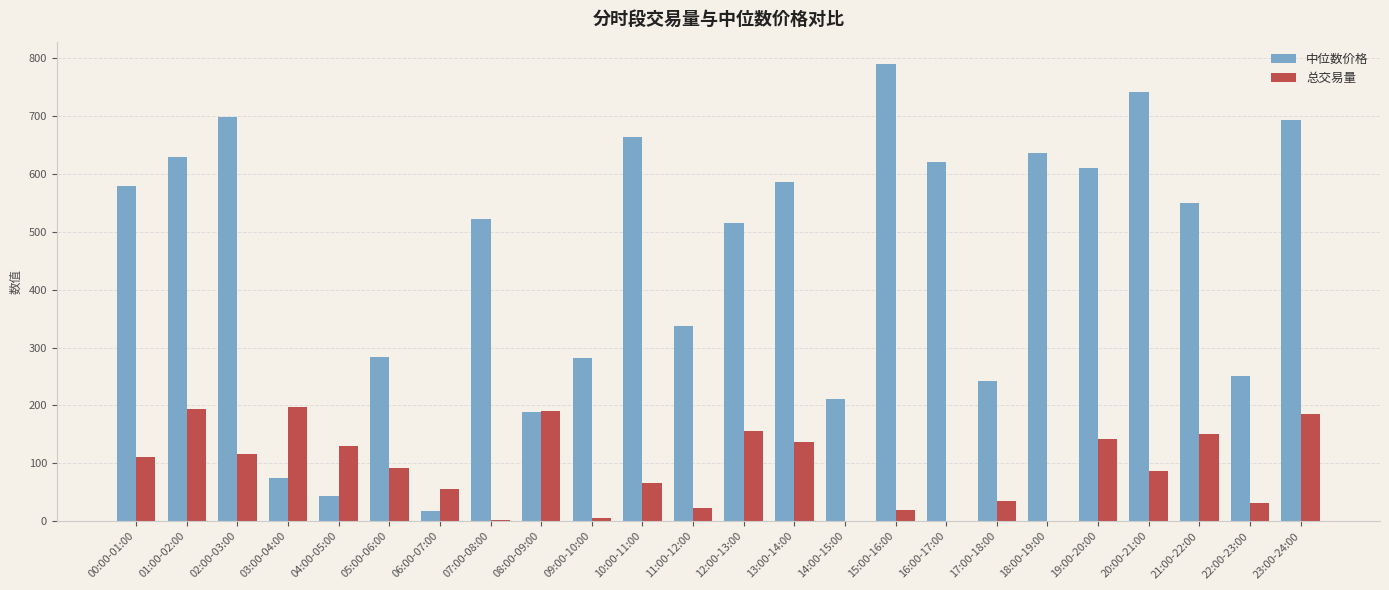

What is the sum of all 总交易量 values?

2124.2